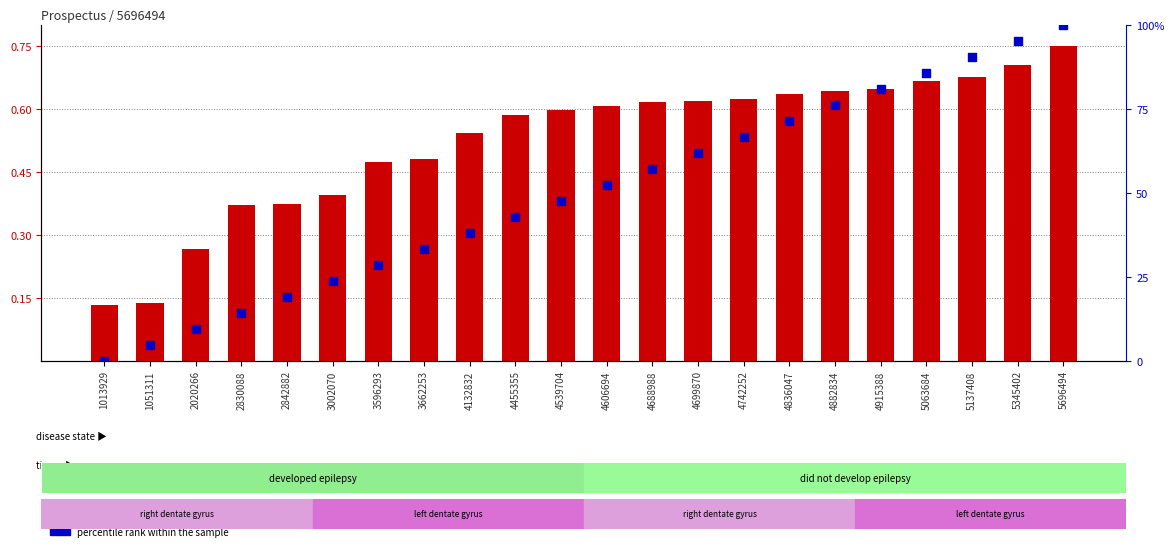

Which series has the largest total across all categories?

count